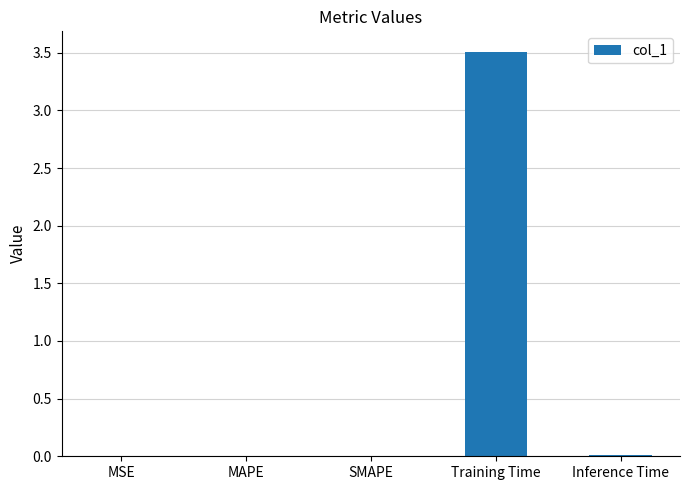

Is it true that the value at Inference Time is 0.0?

True